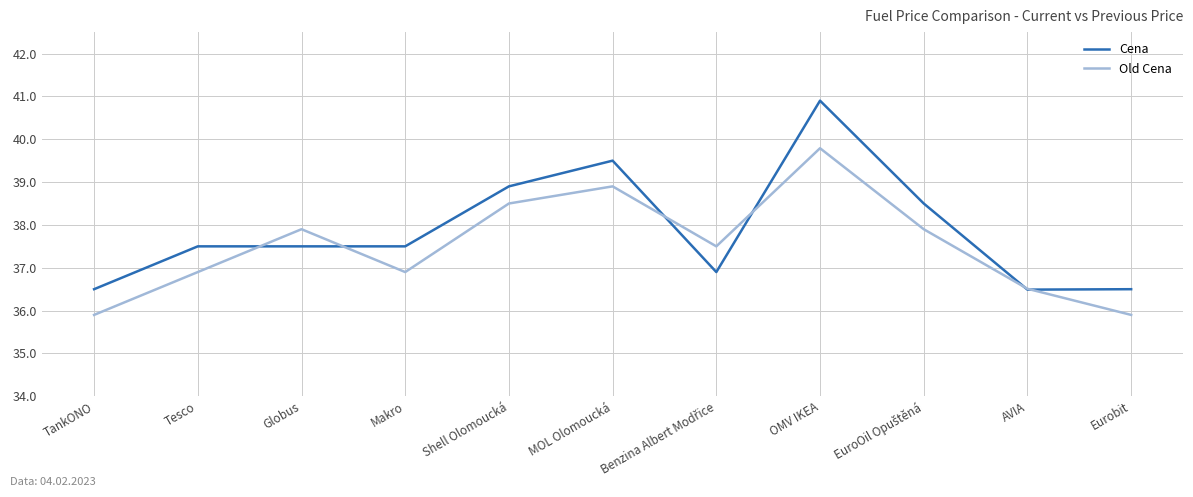

What is the smallest value displayed?

35.9